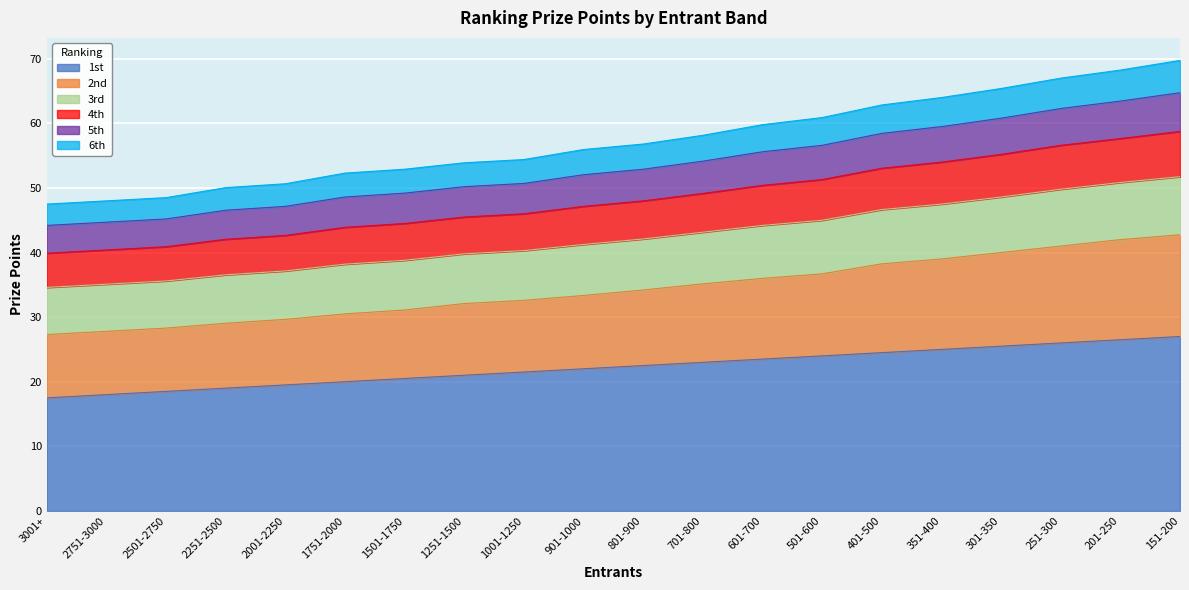

Which category has the highest value in the 3rd series?

151-200